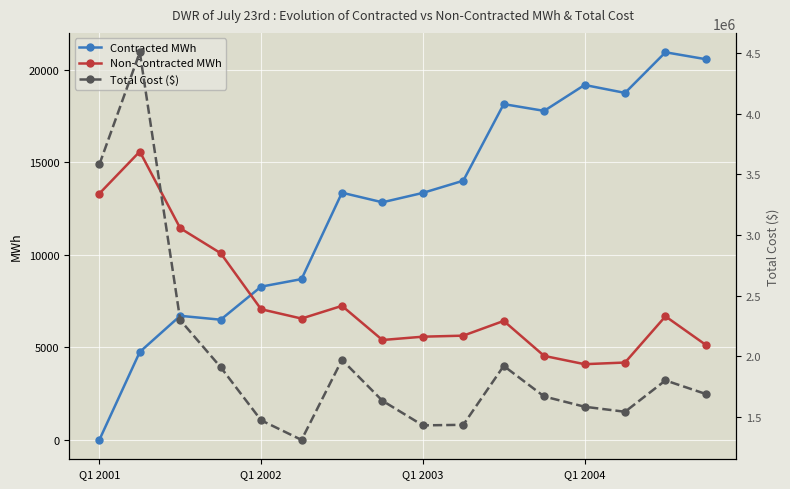

How many values in the Contracted MWh series exceed 13348?

7